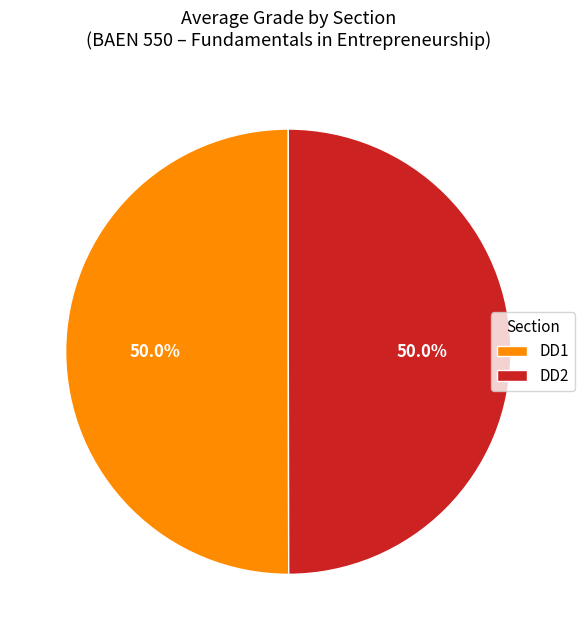

Is the sum of DD1 and DD2 greater than half?

Yes